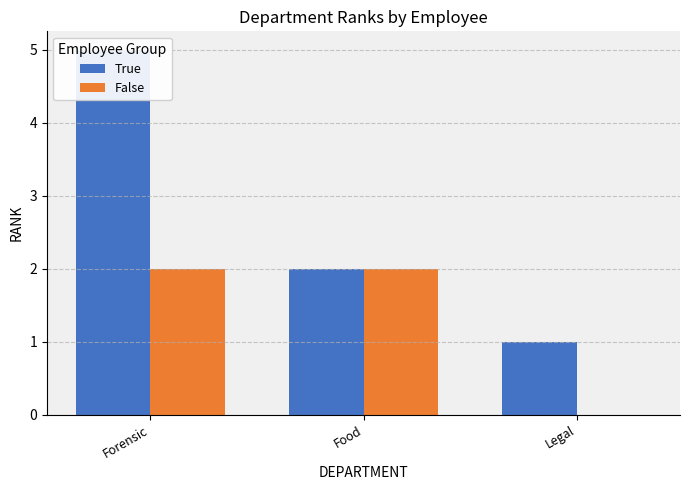

Rank the series at Food from lowest to highest value.

True, False